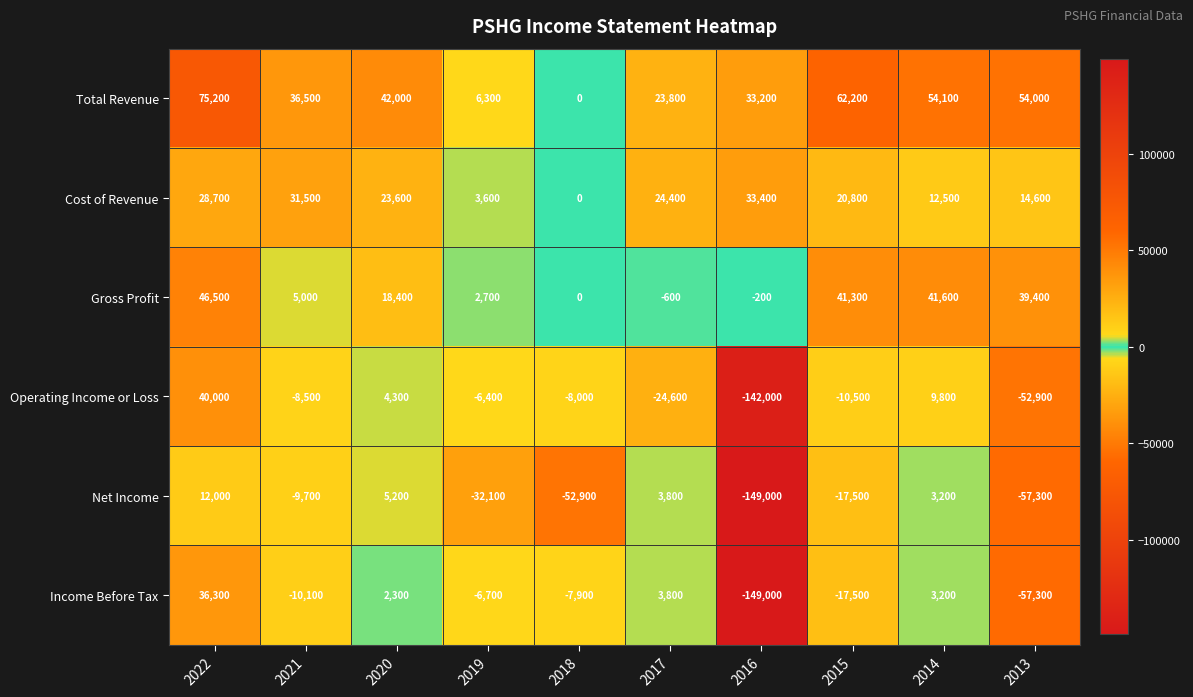

Is it true that Income Before Tax equals 2300 at 2020?

True